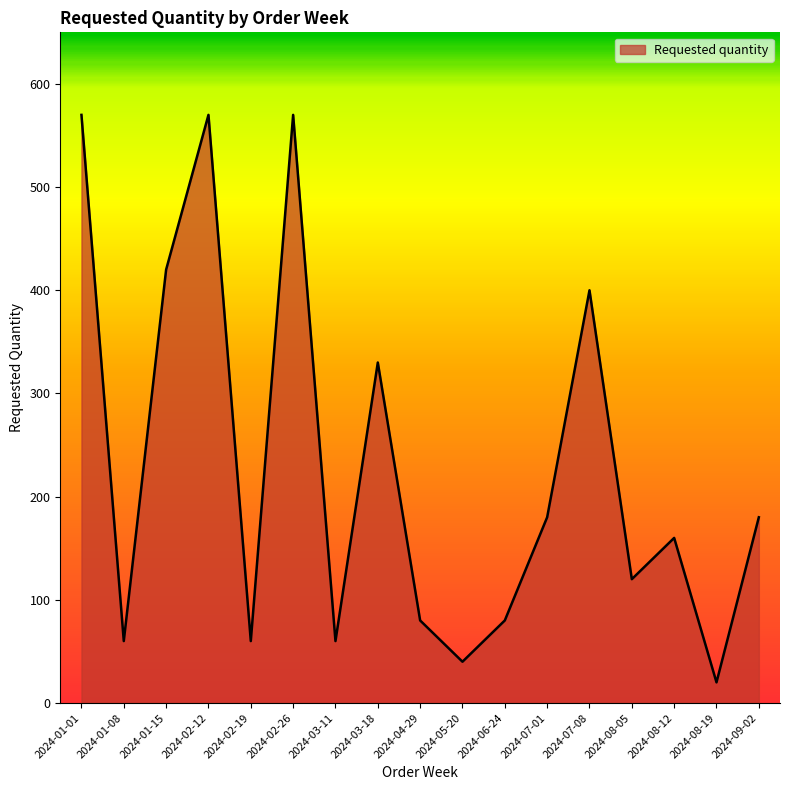

What is the sum of the values at 2024-07-01 and 2024-02-12?

750